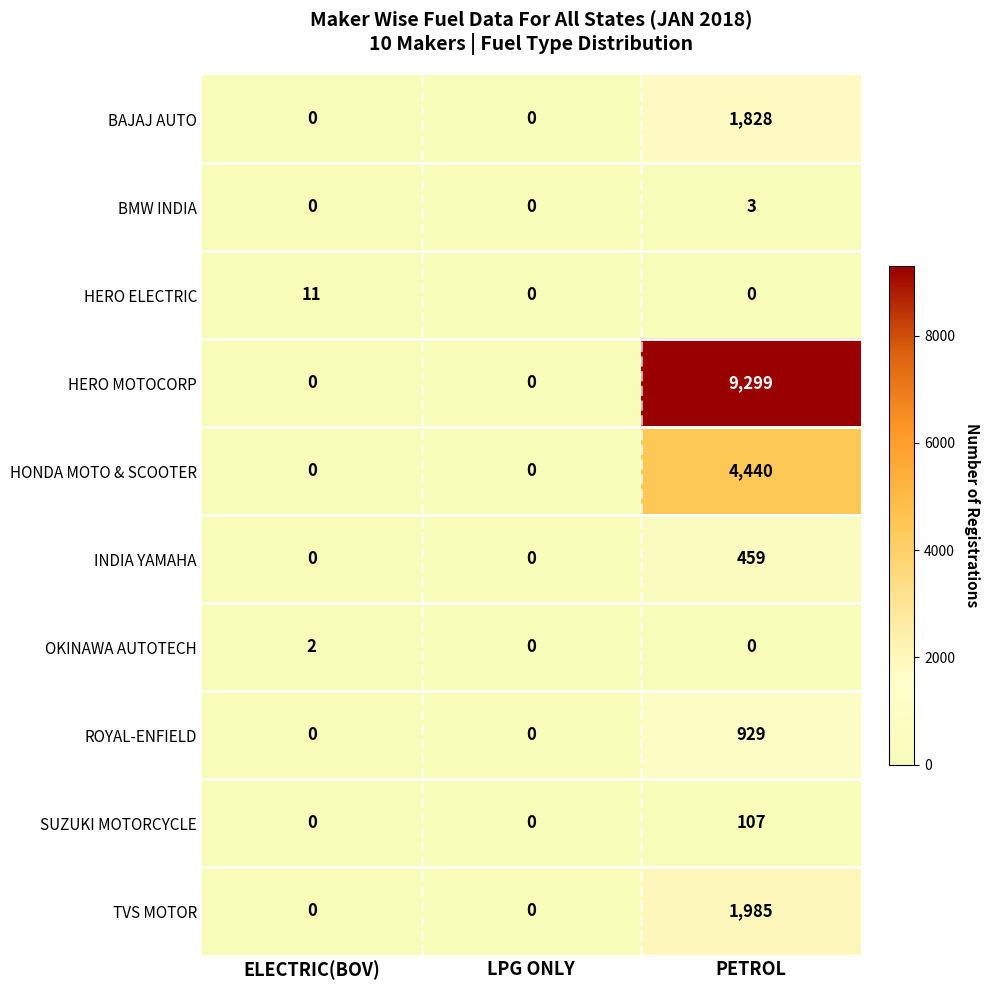

Between ELECTRIC(BOV) and LPG ONLY, which series saw the biggest shift?

HERO ELECTRIC